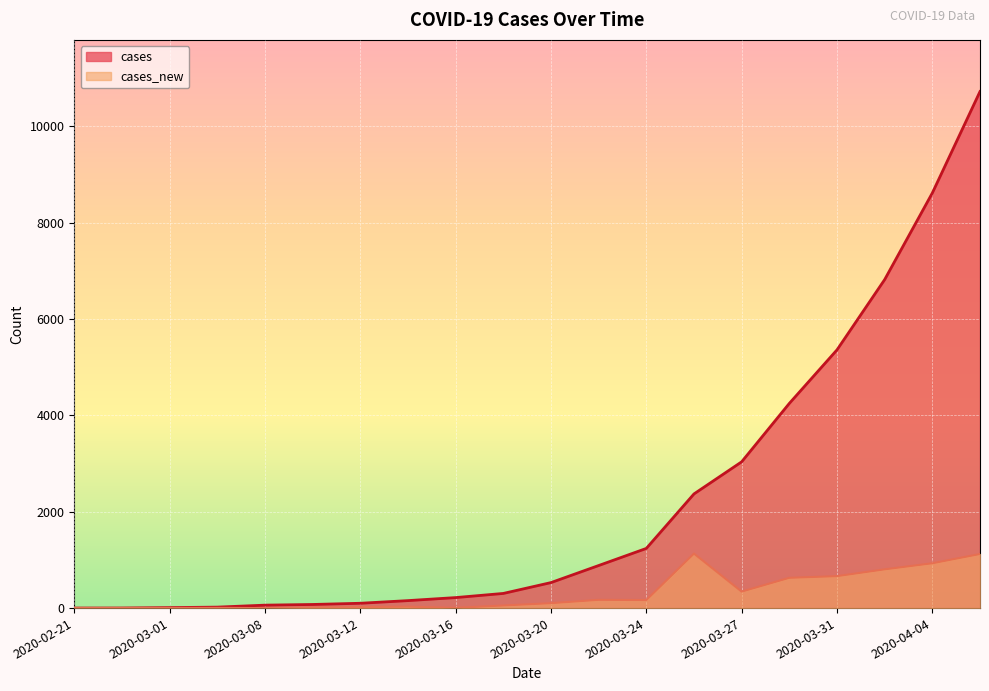

What is the label of the 1st point from the left?

2020-02-21